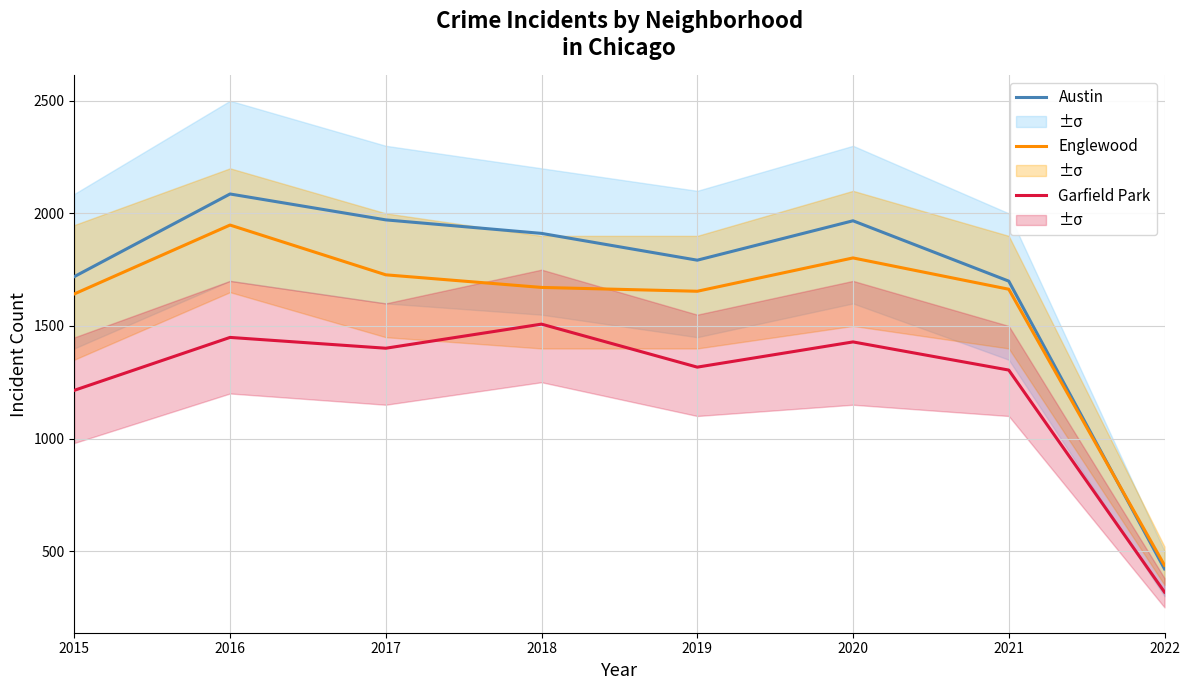

The value of Austin at 2020 is 1967. True or false?

True